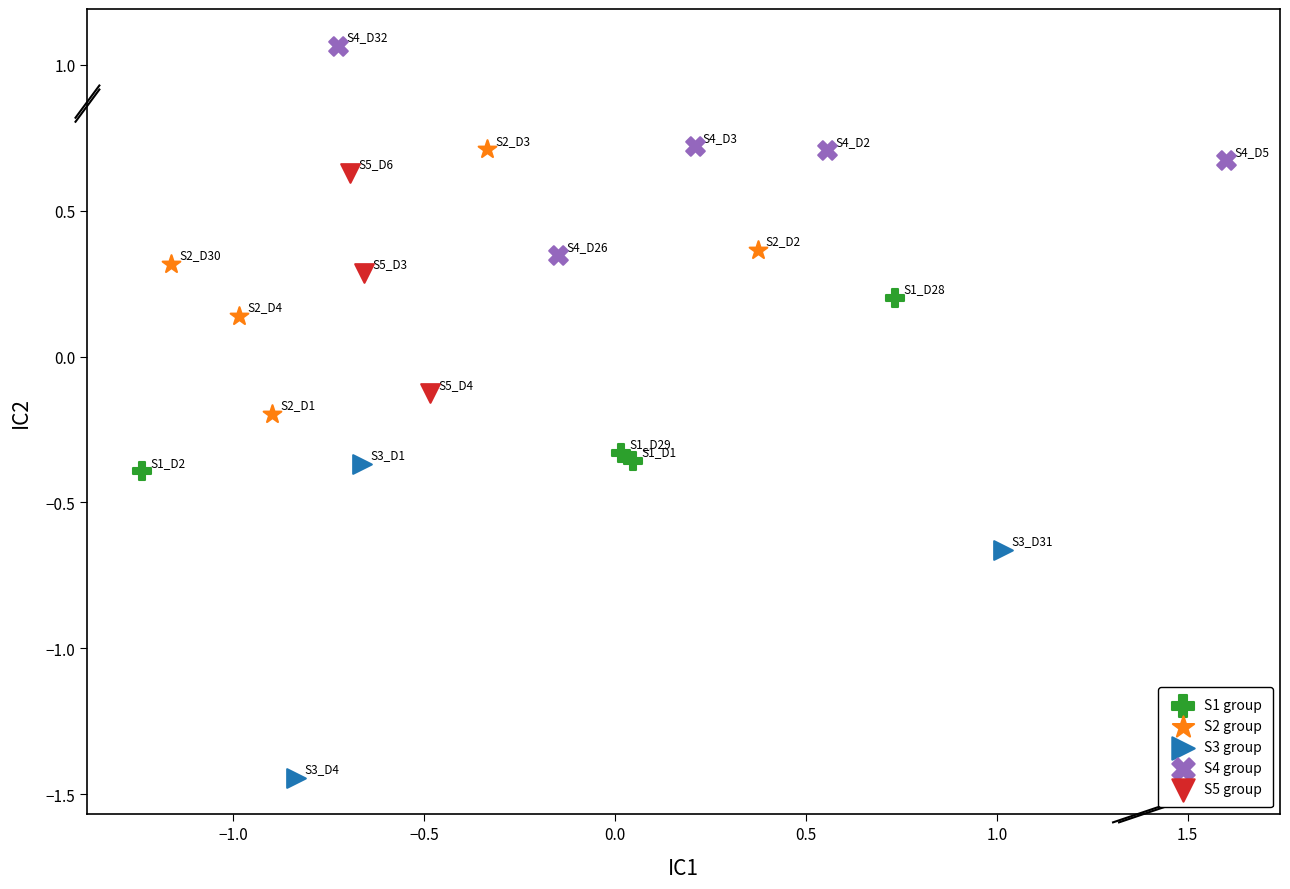

Which series has the widest spread of Y values?

S3 group